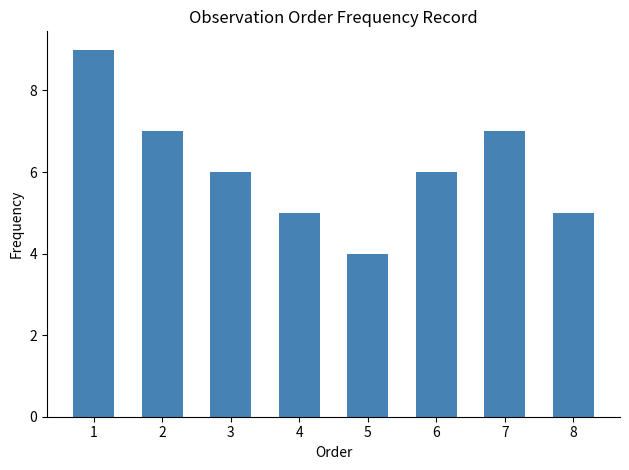

Read the value at 2.

7